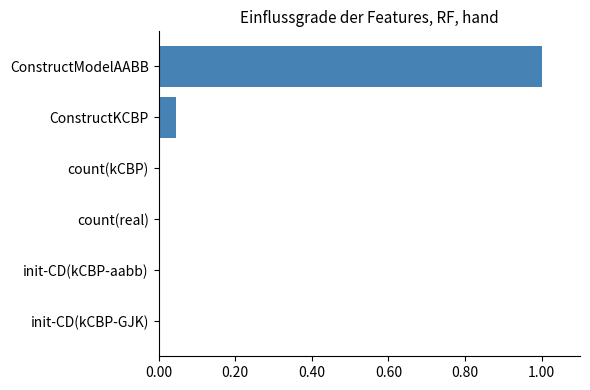

The chart shows a value of 0.0 at init-CD(kCBP-GJK). True or false?

True